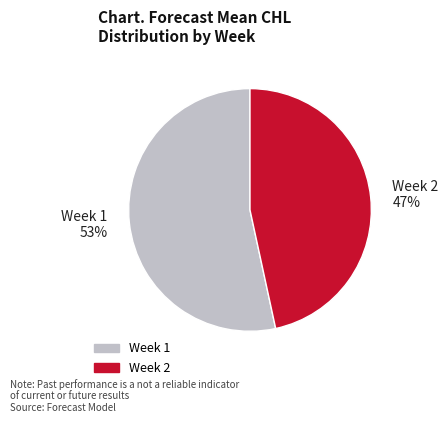

Count the number of slices in the pie.

2